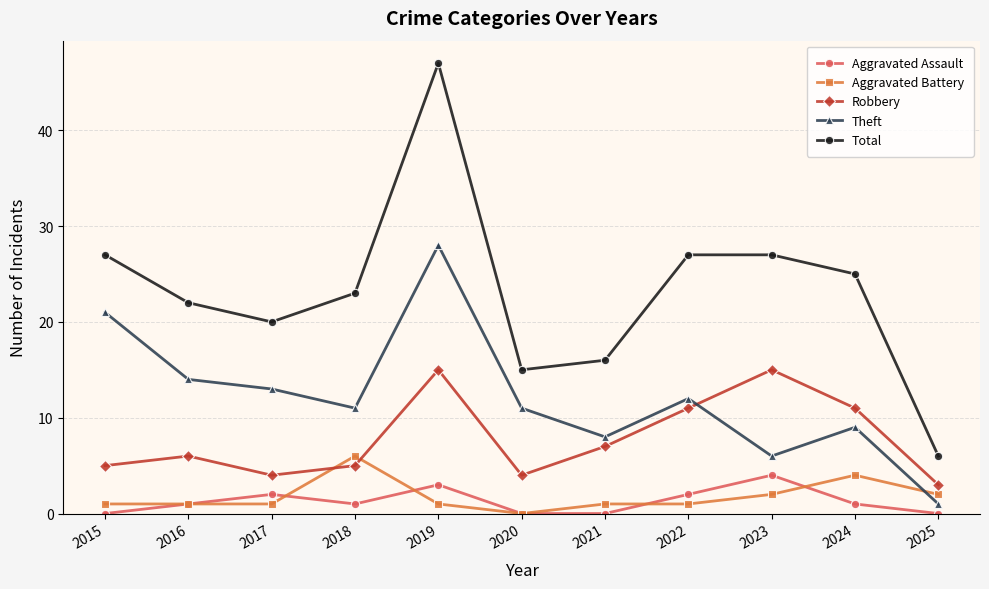

True or false: Theft and Aggravated Assault intersect in this chart.

False